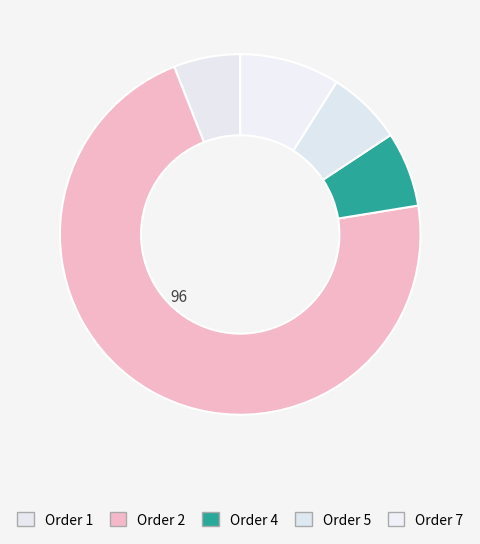

What percentage do Order 2 and Order 4 together represent?

78.3%